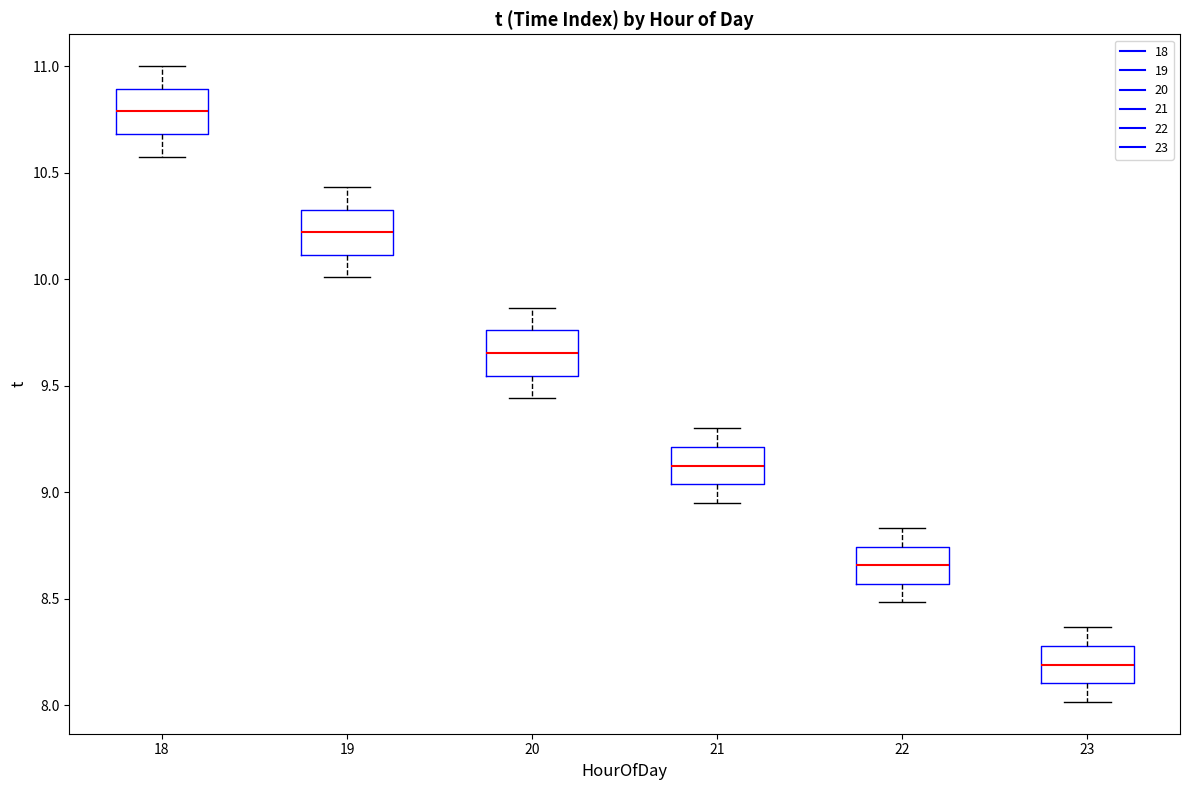

Reading left to right, read every box against the y-axis: the position of its median line, the range the box covers, and the ends of its whiskers. The values are not printed on the chart, so give them approximately, as read against the axis.

18: median 10.80, box 10.70 to 10.90, whiskers 10.60 to 11.00
19: median 10.20, box 10.10 to 10.35, whiskers 10.00 to 10.45
20: median 9.65, box 9.55 to 9.75, whiskers 9.45 to 9.85
21: median 9.15, box 9.05 to 9.20, whiskers 8.95 to 9.30
22: median 8.65, box 8.55 to 8.75, whiskers 8.50 to 8.85
23: median 8.20, box 8.10 to 8.30, whiskers 8.00 to 8.35